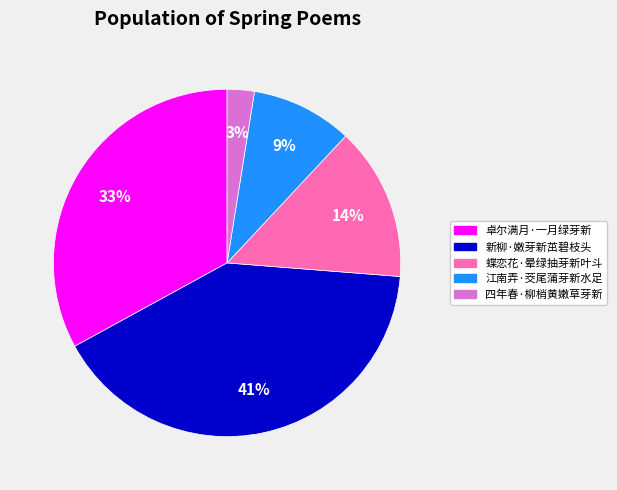

Which category has the biggest portion of the pie?

新柳·嫩芽新茁碧枝头